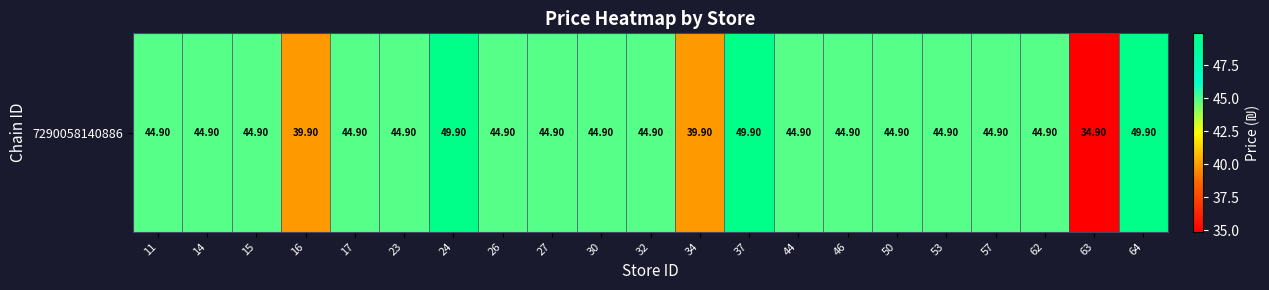

List the labels in order of value, largest first.

24, 37, 64, 11, 14, 15, 17, 23, 26, 27, 30, 32, 44, 46, 50, 53, 57, 62, 16, 34, 63